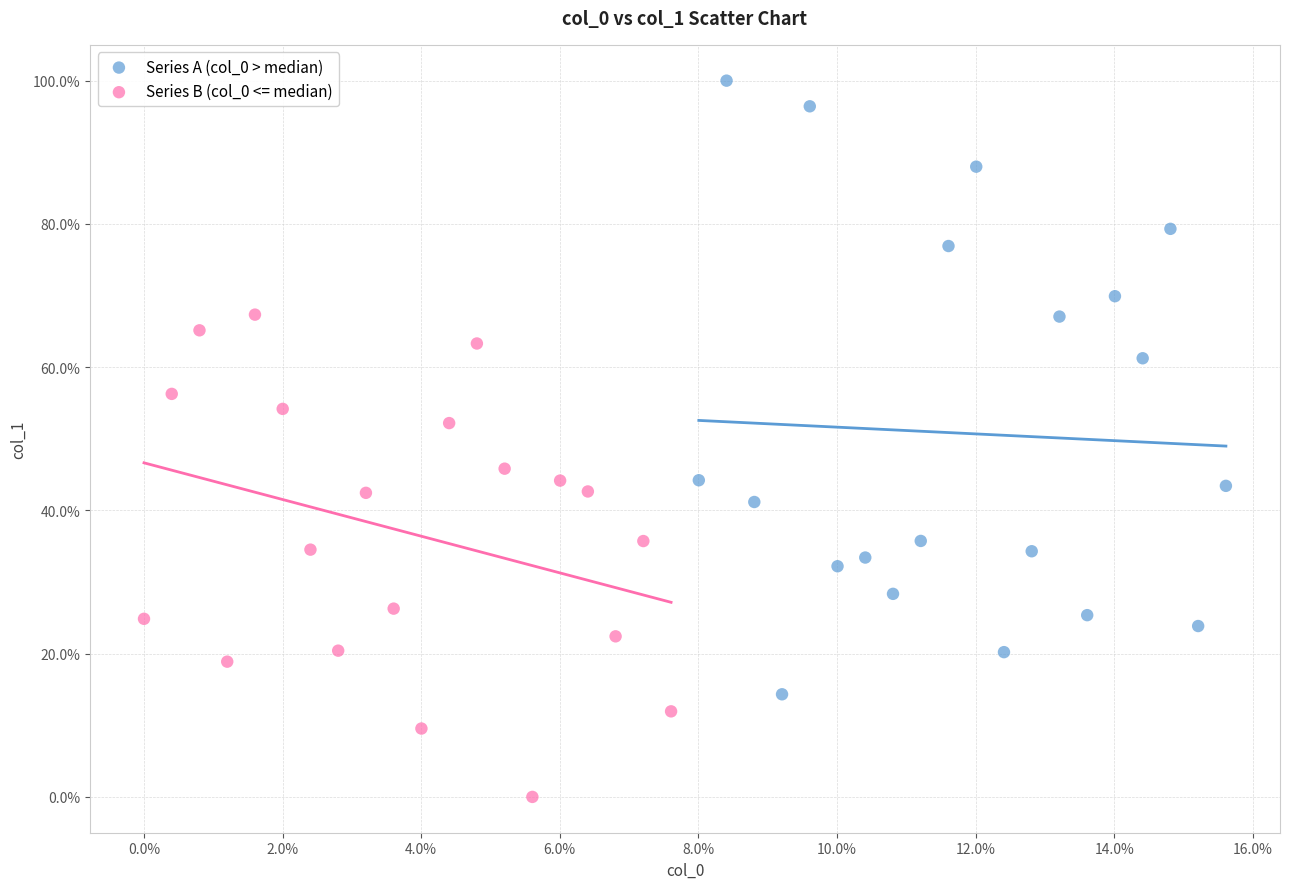

What are all the series names shown in the legend?

Series A (col_0 > median), Series B (col_0 <= median)